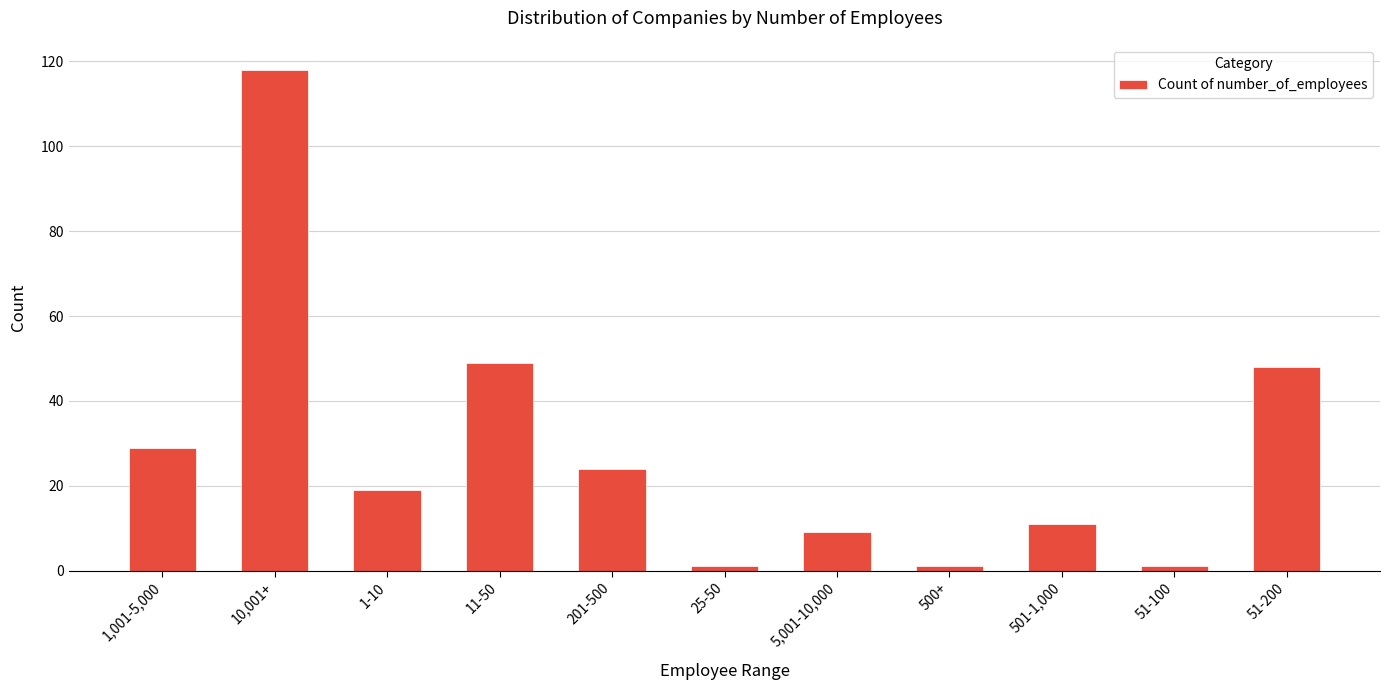

What is the greatest value displayed?

118